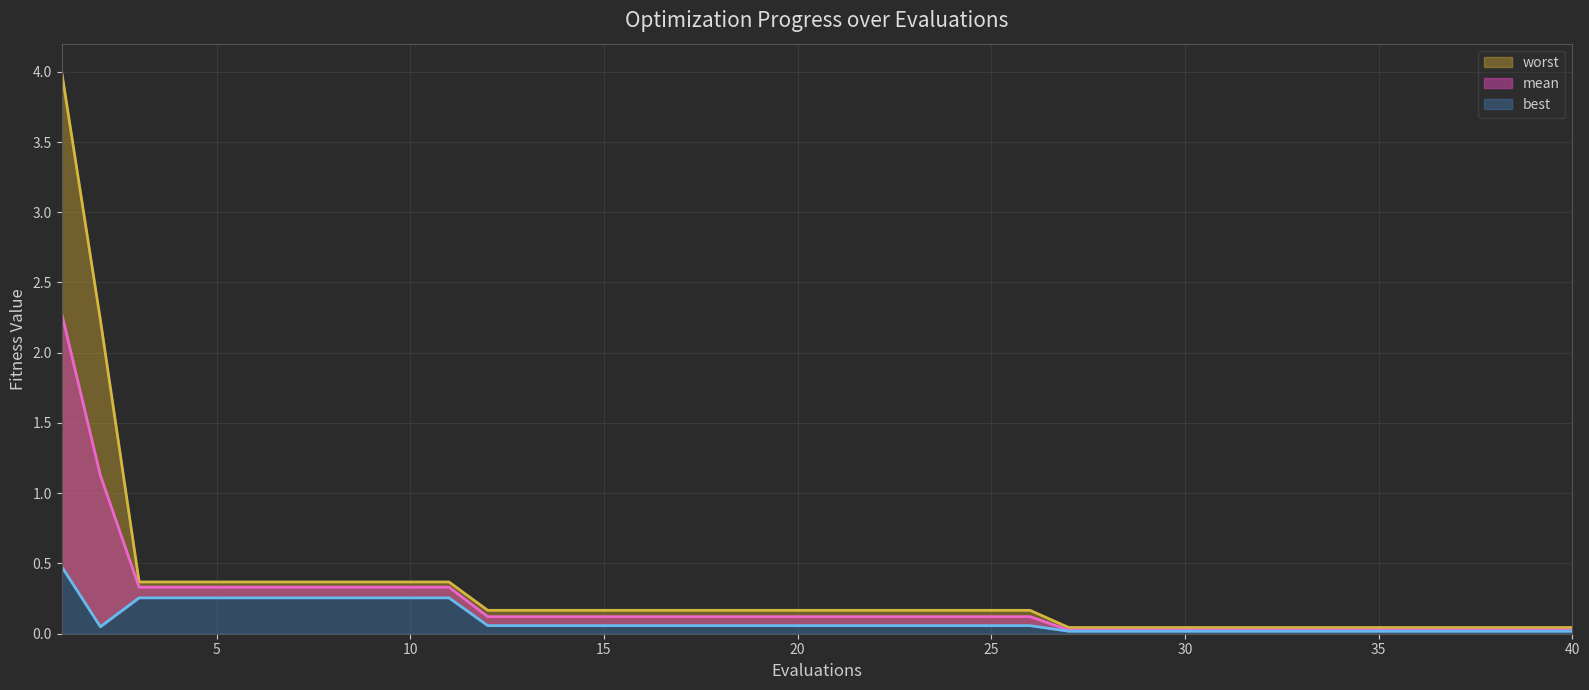

The mean series shows 0.1 at 5. True or false?

False